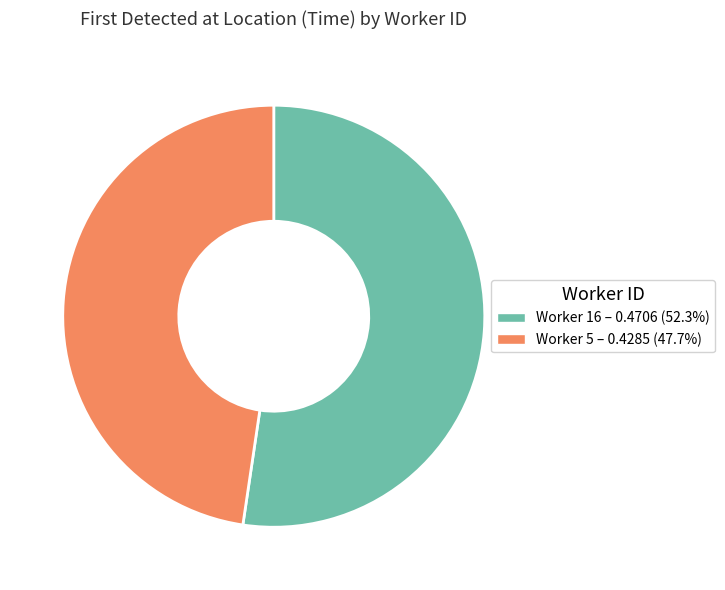

Is there a majority slice in this chart?

Yes